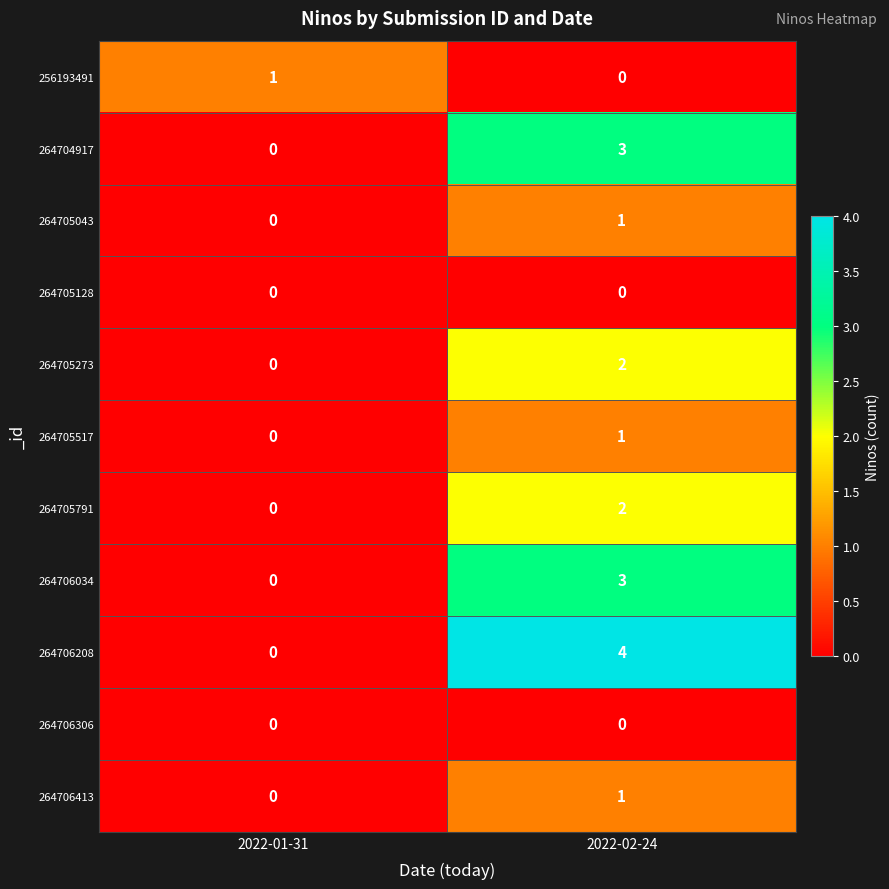

The 264705517 series shows 0 at 2022-01-31. True or false?

True